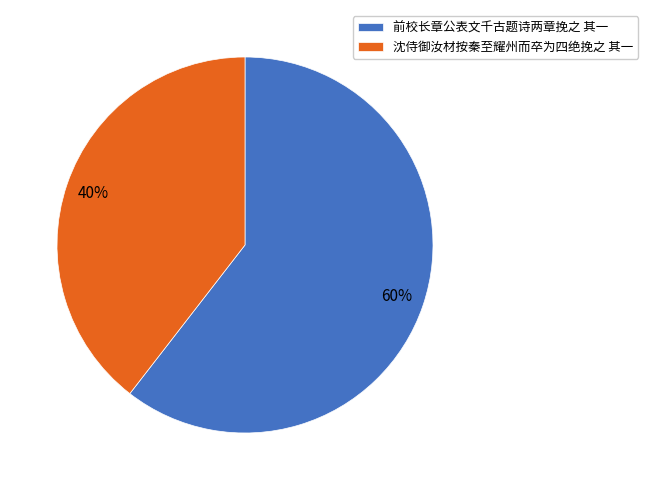

True or false: 沈侍御汝材按秦至耀州而卒为四绝挽之 其一 accounts for 40% of the total.

True